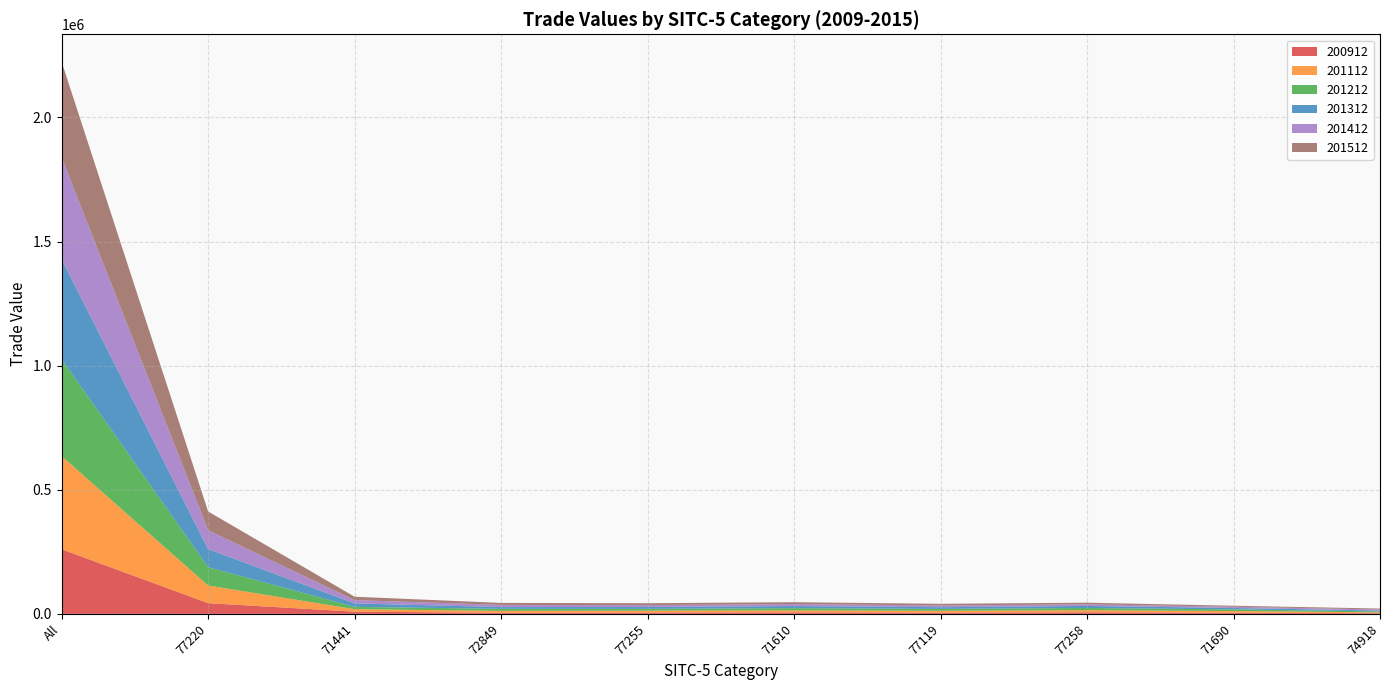

Reading left to right, extract all data points from this chart.

200912: All=260383.4	77220=43129.5	71441=8872.5	72849=4225.0	77255=5267.4	71610=5876.1	77119=4957.6	77258=6194.9	71690=4695.1	74918=2687.3
201112: All=375079.9	77220=71065.3	71441=10009.8	72849=7921.3	77255=7827.2	71610=8422.7	77119=7552.0	77258=8702.1	71690=6648.6	74918=3268.9
201212: All=390719.9	77220=73935.6	71441=9419.7	72849=8133.2	77255=7067.4	71610=8814.8	77119=7512.8	77258=8937.5	71690=6703.5	74918=3856.2
201312: All=402665.5	77220=72988.1	71441=13866.8	72849=7093.8	77255=7384.0	71610=8290.4	77119=6882.0	77258=8063.4	71690=5698.3	74918=3739.1
201412: All=409758.4	77220=75985.8	71441=13288.8	72849=8775.0	77255=7707.8	71610=8184.8	77119=7005.3	77258=6650.1	71690=4943.1	74918=3991.8
201512: All=385374.5	77220=75399.6	71441=13616.0	72849=8010.0	77255=7645.7	71610=7420.3	77119=6667.0	77258=6481.4	71690=4060.2	74918=3896.0